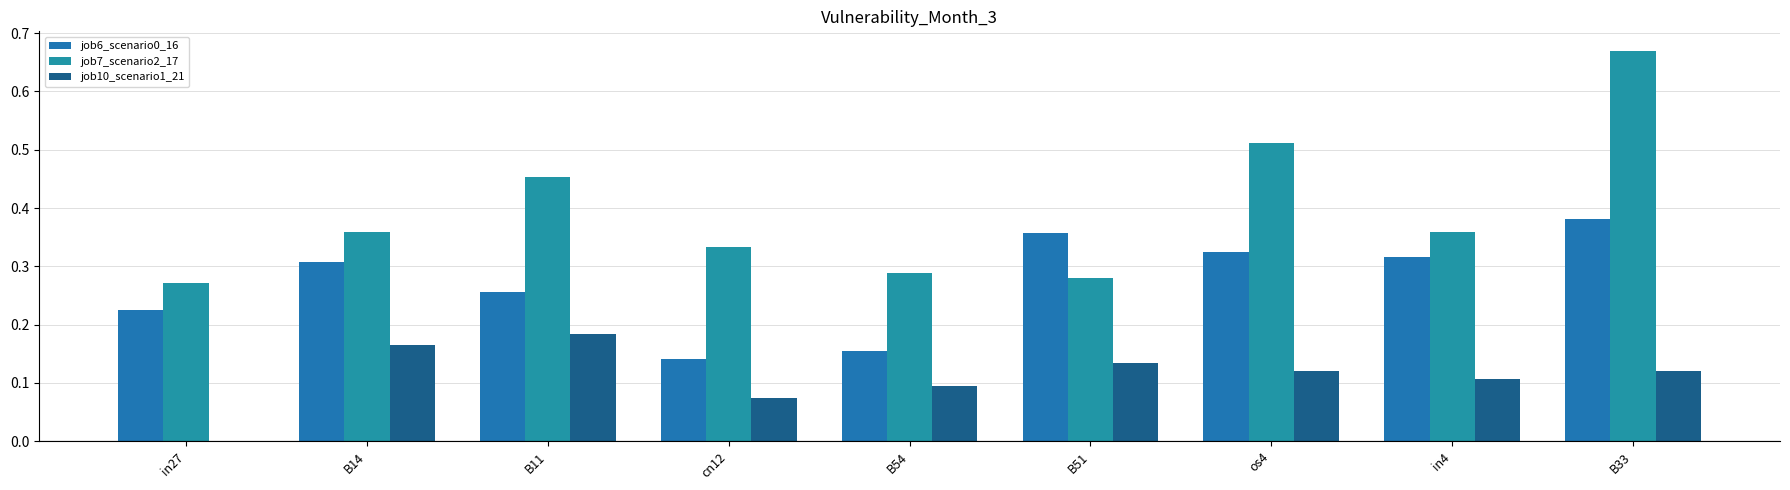

Which series has the largest total across all categories?

job7_scenario2_17